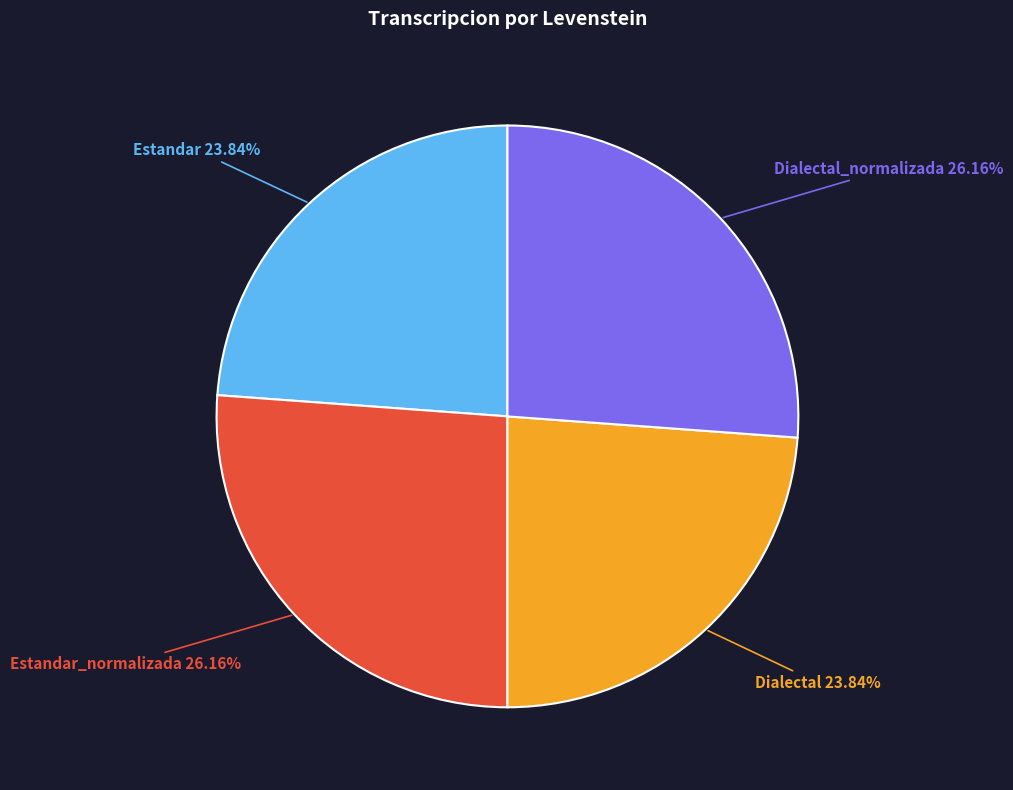

Is Dialectal_normalizada the majority of the pie?

No